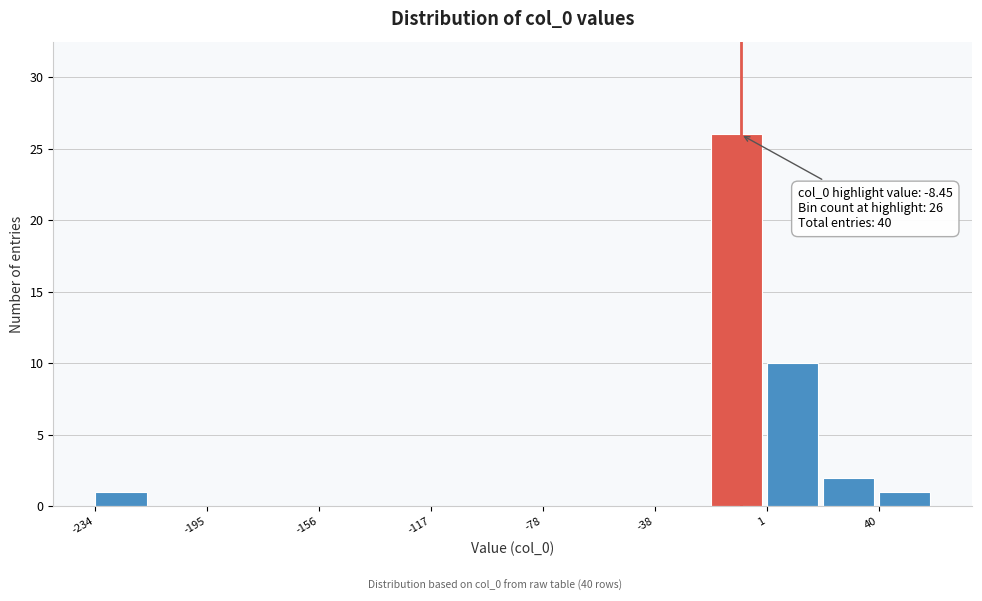

Around what value on the x-axis is the tallest bar? Give the approximate position of its centre, as read against the axis.

-10